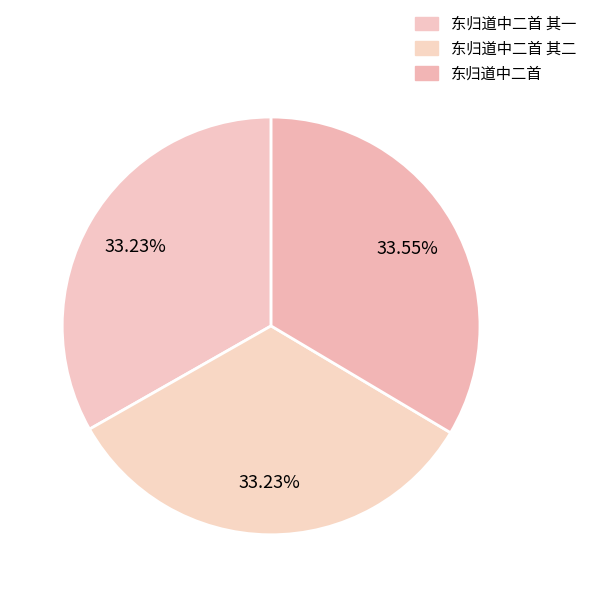

Does any single category account for the majority?

No